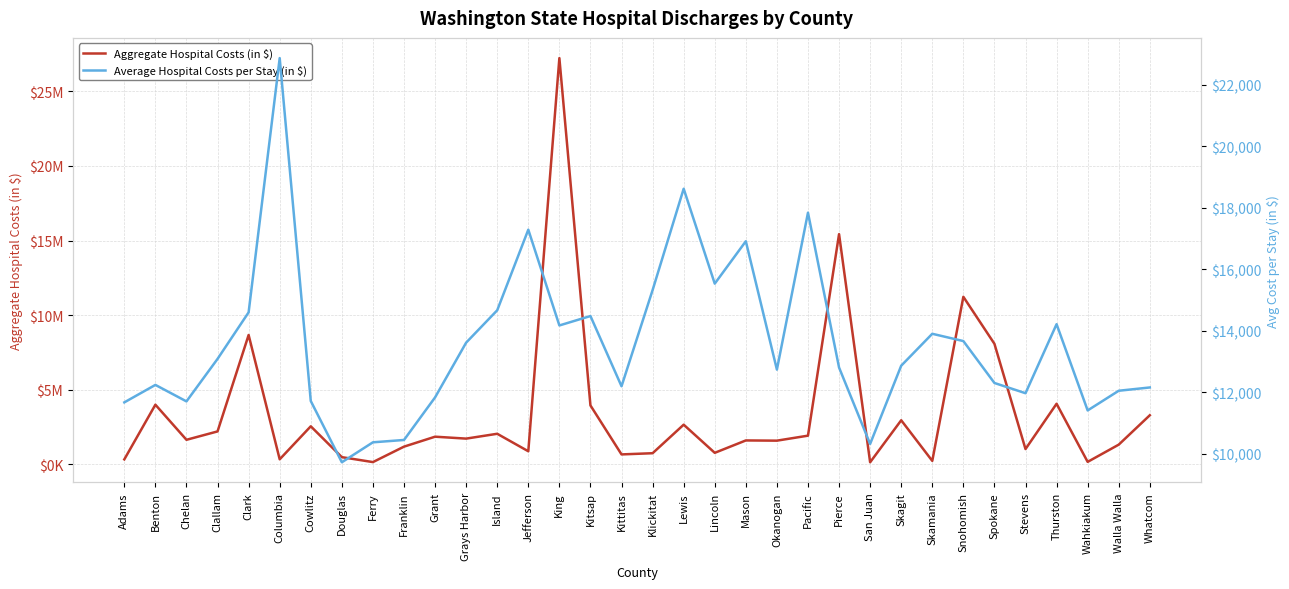

At which label does Average Hospital Costs per Stay (in $) reach its minimum?

Douglas